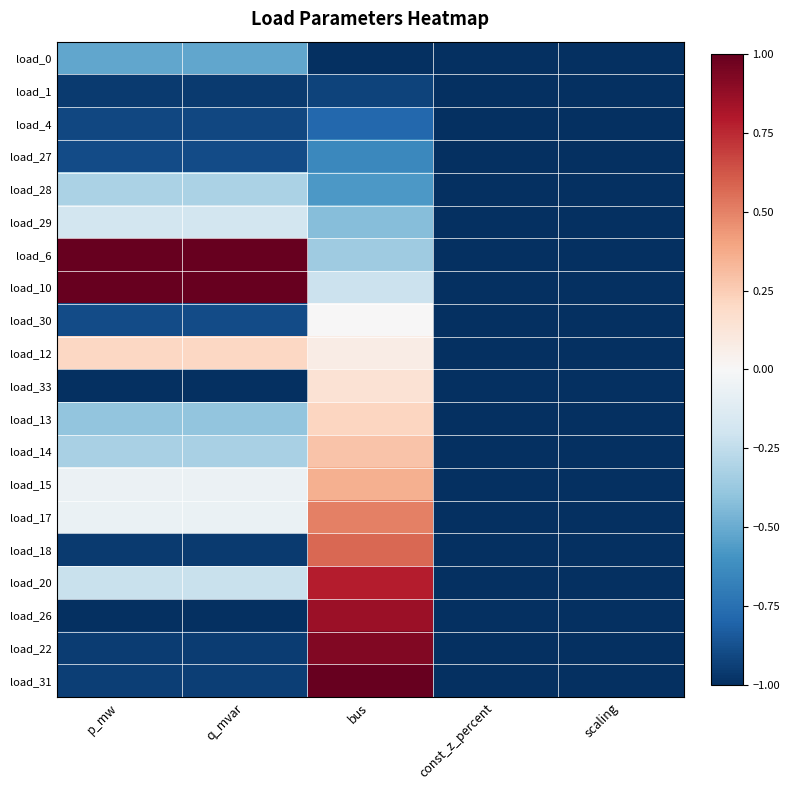

What is the total value across all series at bus?

0.8